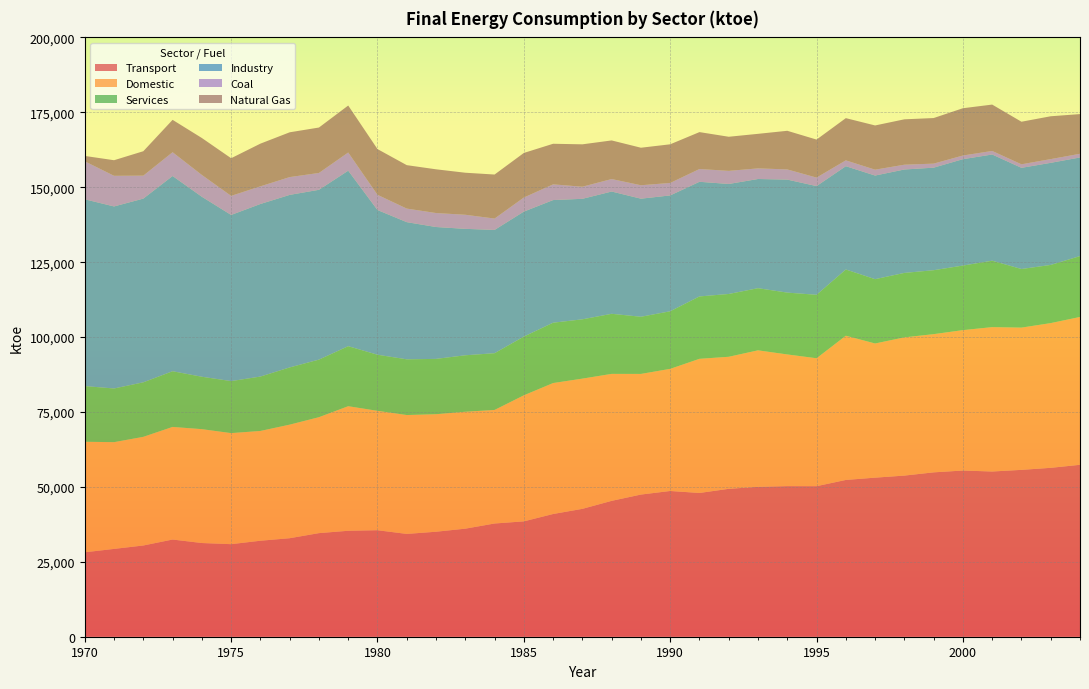

Reading right to left, what are all the values shown in this chart?

Transport: 57374	56365	55684	55137	55461	54853	53771	53082	52321	50238	50253	50024	49355	47973	48635	47442	45345	42672	40954	38500	37782	36059	35037	34304	35541	35359	34571	32875	32032	30885	31266	32435	30442	29306	28174
Domestic: 49332	48293	47470	48178	46851	46120	46125	44775	48119	42690	43946	45548	44066	44767	40755	40258	42367	43460	43700	42062	37896	39014	39218	39674	39841	41566	38689	37898	36634	37062	38002	37576	36261	35621	36884
Services: 20316	19413	19556	22167	21546	21337	21511	21466	22107	21178	20637	20734	20959	20820	19217	19075	20050	19790	20135	19603	18938	18847	18464	18592	18721	20031	19213	19097	18157	17360	17492	18586	18195	17915	18586
Industry: 32912	34074	33763	35442	35506	34221	34512	34577	34470	36276	37711	36439	36710	38256	38659	39404	40807	40211	40931	41702	41138	42191	44007	45776	48291	58564	56673	57574	57584	55444	60058	65149	61307	60746	62333
Coal: 1235	1247	1185	1194	1227	1353	1606	1963	1959	2840	3402	3553	4375	4270	4172	4489	4166	4048	5242	4708	3796	4708	4668	4534	5083	6081	5627	5947	5902	6373	7290	7950	7675	10232	12681
Natural Gas: 13237	14292	14201	15463	15773	15203	15140	14754	14080	12679	12885	11521	11380	12311	12889	12515	12883	14137	13542	14865	14686	14021	14588	14489	15258	15663	15149	14940	14237	12555	12320	10791	8136	5194	1788